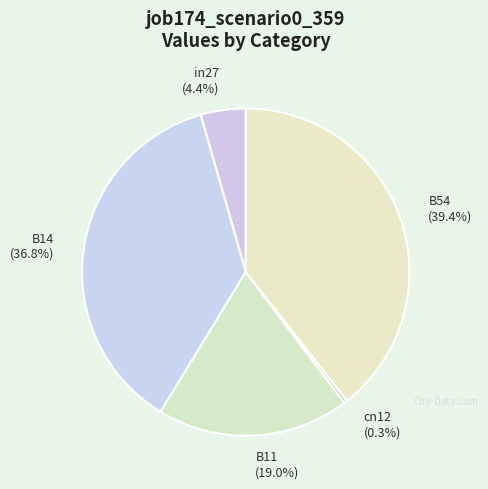

Is there a majority slice in this chart?

No